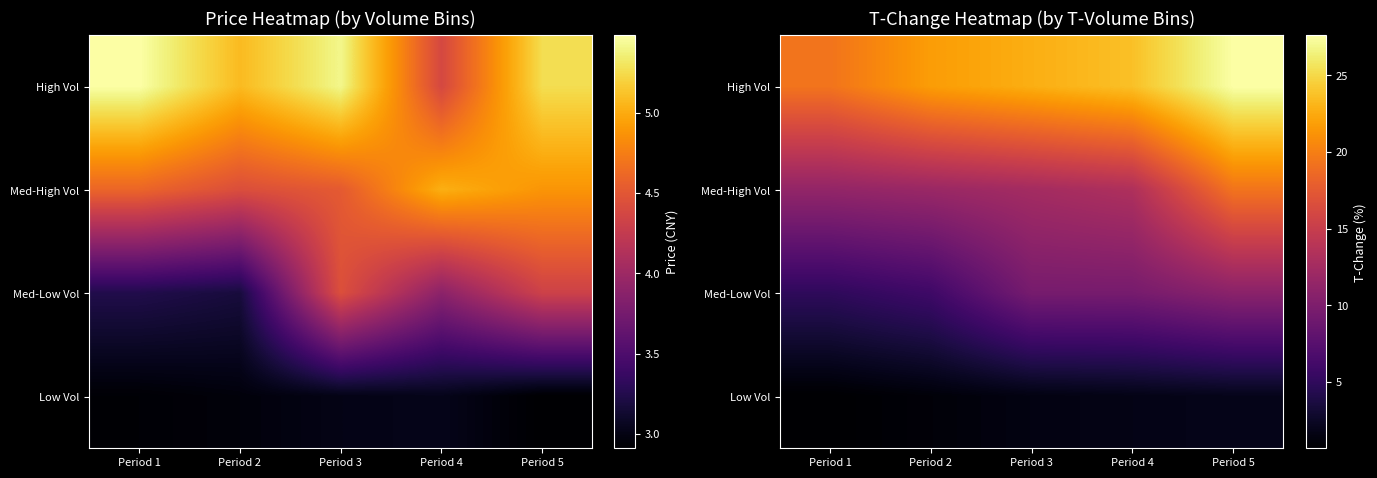

What is the minimum value shown in the chart?

0.7